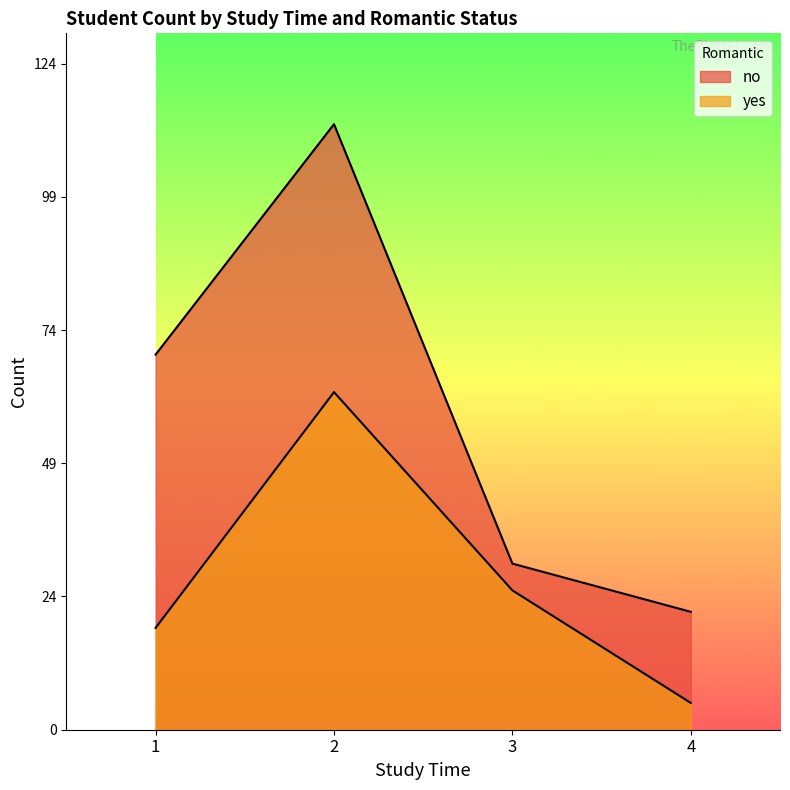

Which series has the largest range (max minus min)?

no